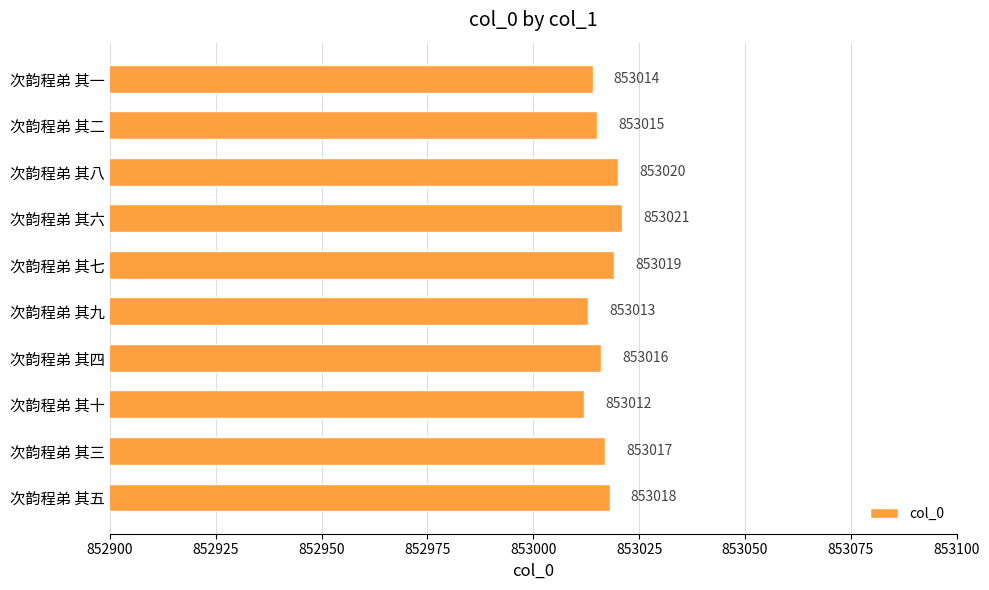

Count the number of categories in the chart.

10